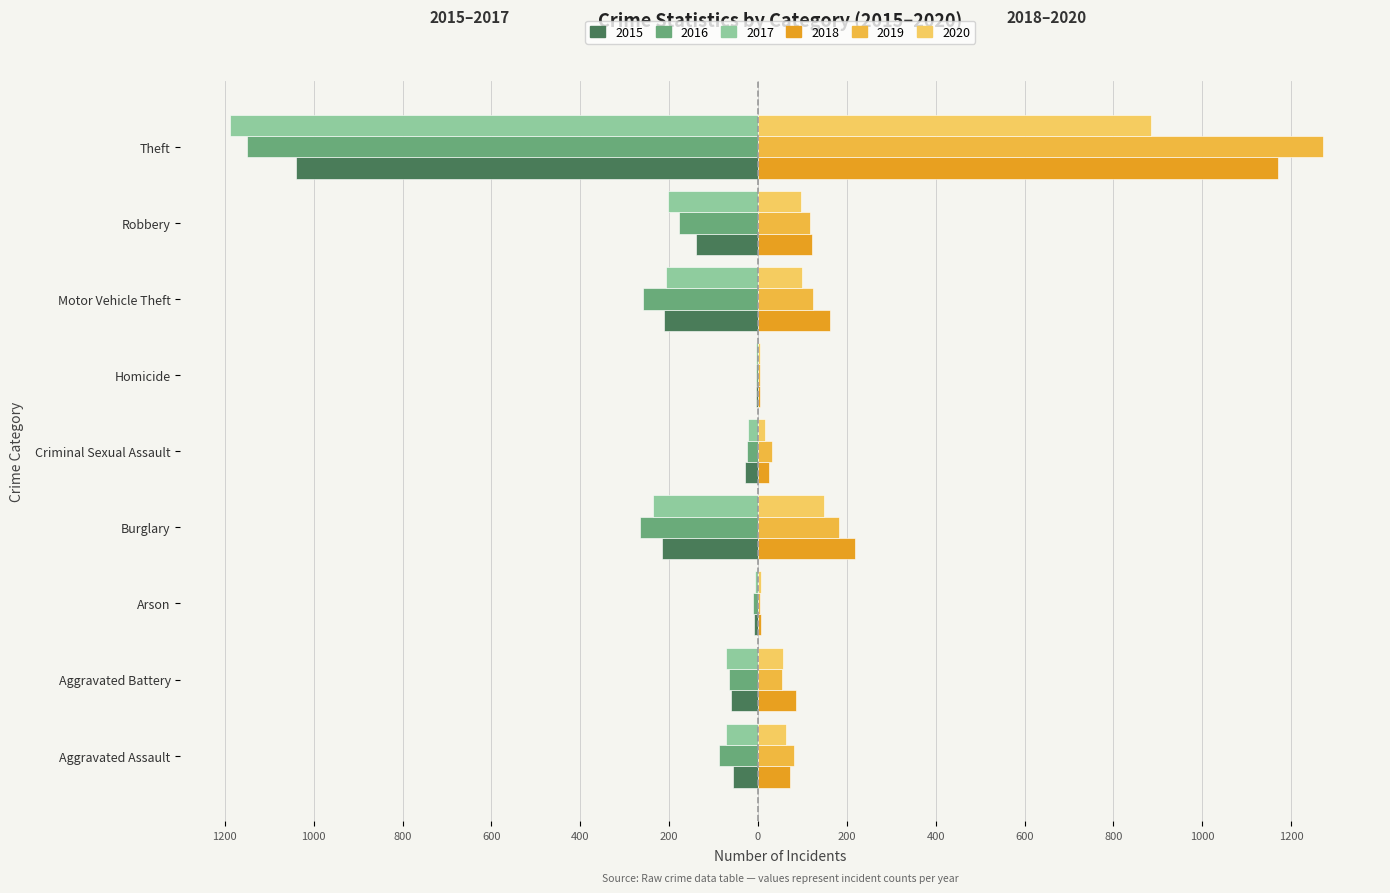

What are all the series names shown in the legend?

2015, 2016, 2017, 2018, 2019, 2020